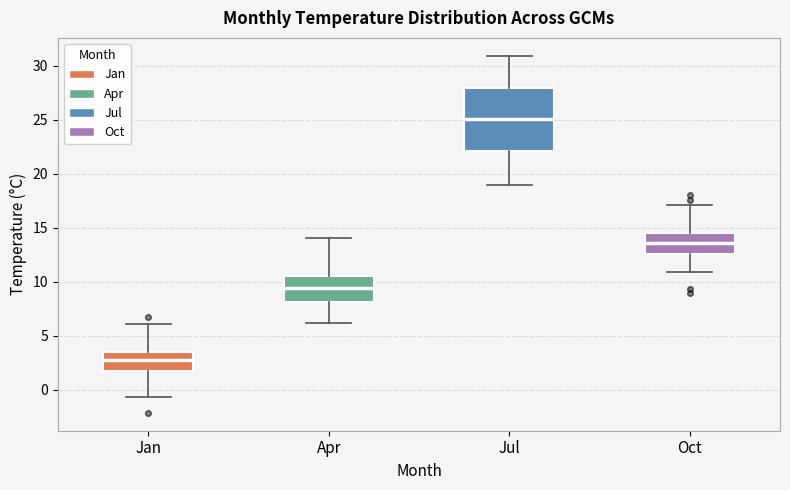

Reading left to right, transcribe this box plot: for each box, give where its median line is, the range the box spans, and where its two whiskers end, as read against the y-axis. The values are not printed on the chart, so give them approximately, as read against the axis.

Jan: median 2.5, box 1.5 to 3.5, whiskers -0.5 to 6.0
Apr: median 9.5, box 8.0 to 10.5, whiskers 6.0 to 14.0
Jul: median 25.0, box 22.0 to 28.0, whiskers 19.0 to 31.0
Oct: median 13.5, box 12.5 to 14.5, whiskers 11.0 to 17.0